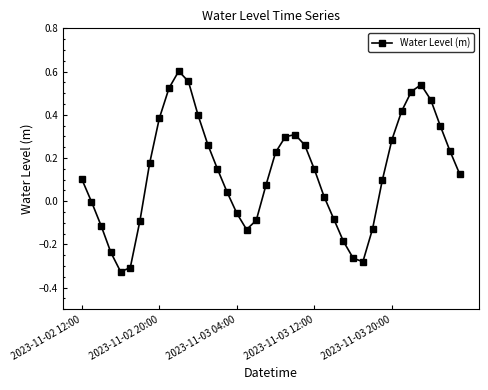

How many points are lower than both their immediate neighbors (excluding endpoints)?

3